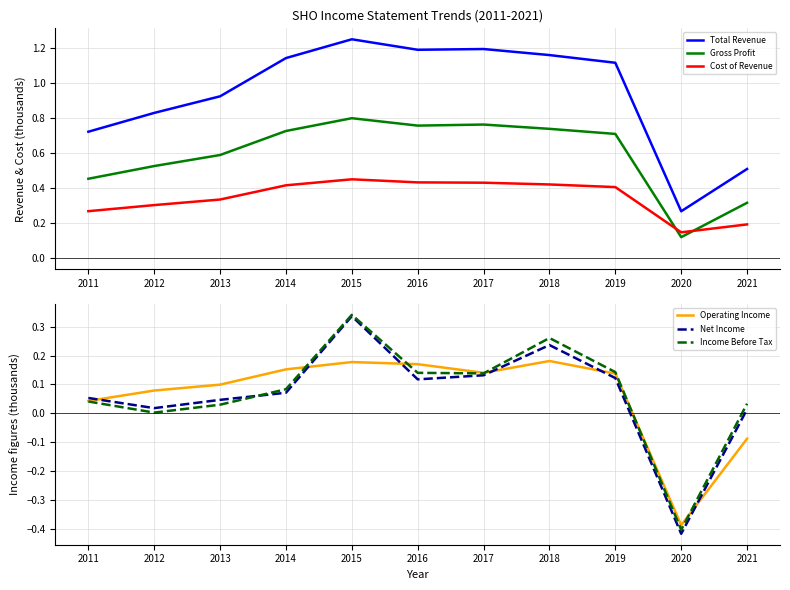

How many negative values does the Operating Income series have?

2